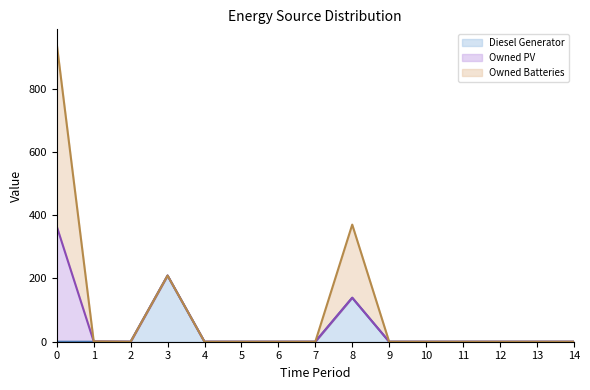

The value of Owned PV at 0 is 251. True or false?

False